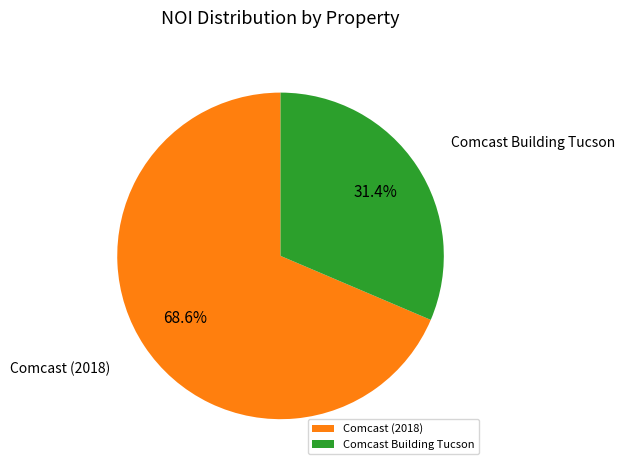

Does any single category account for the majority?

Yes